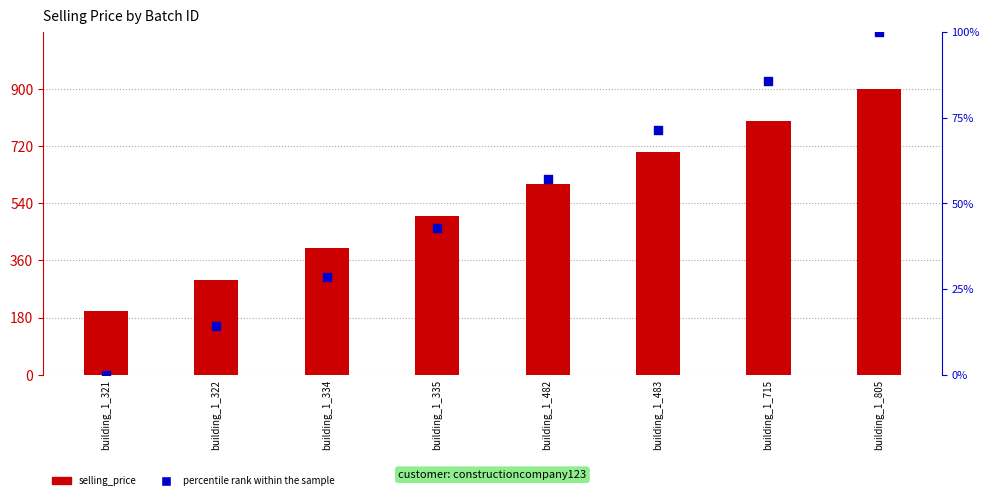

Is the value of selling_price at building_1_335 greater than the value of percentile rank within the sample at building_1_334?

Yes